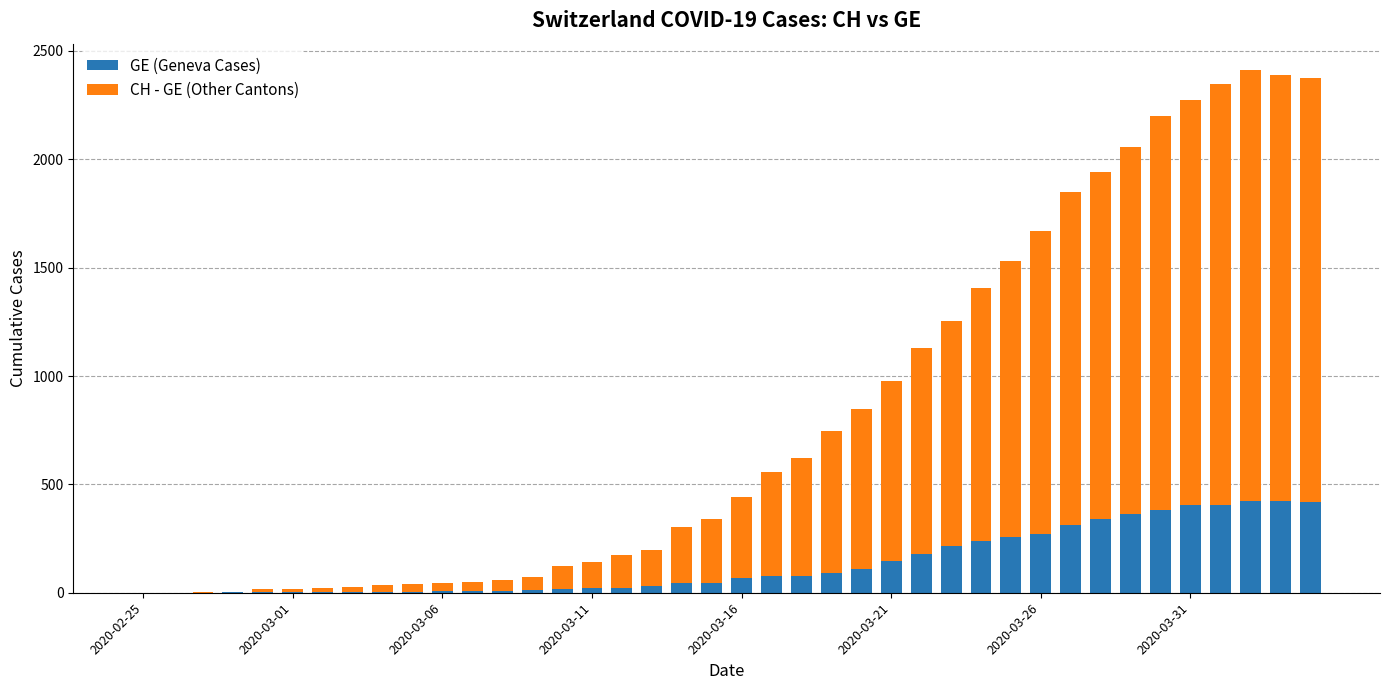

What is the sum of all GE (Geneva Cases) values?

5450